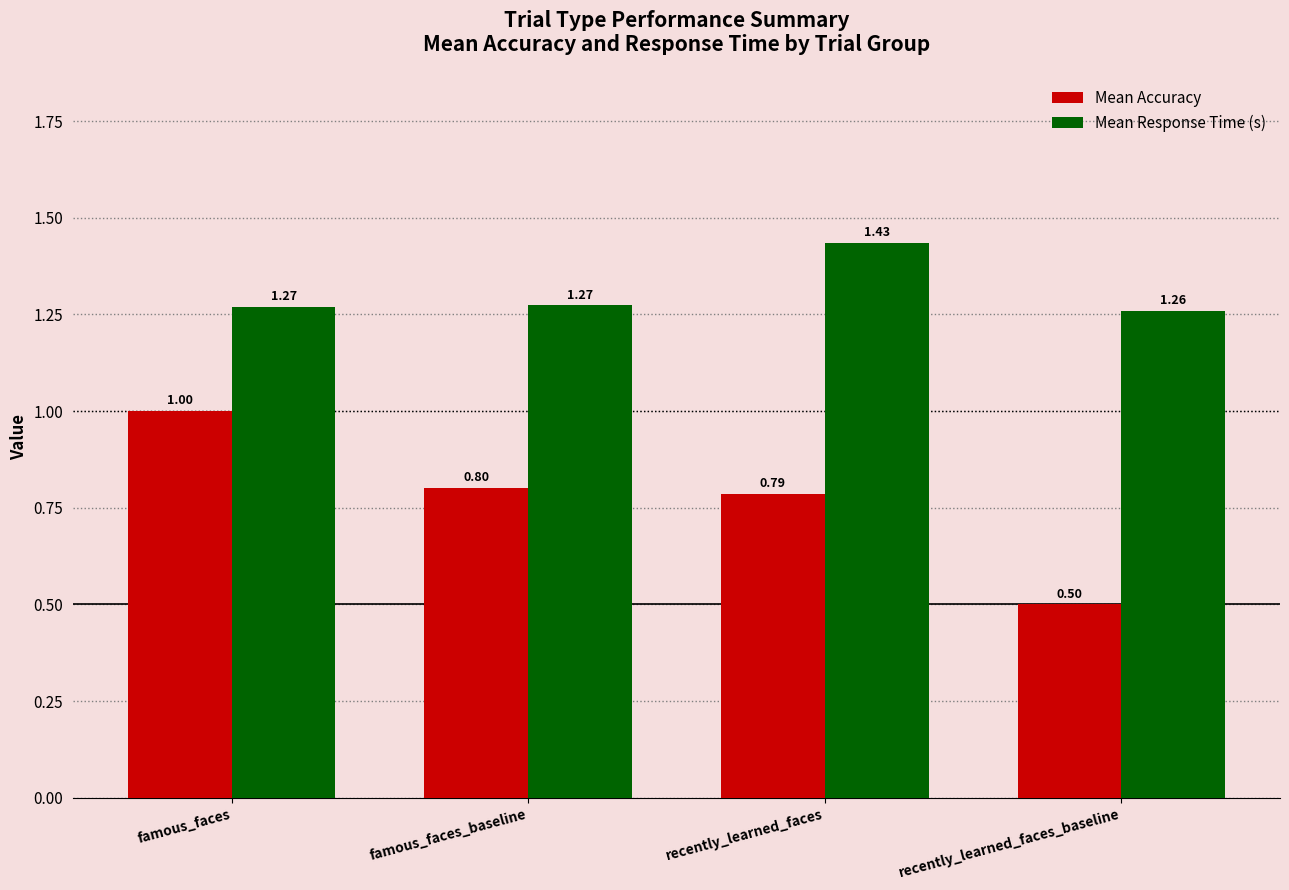

What is the smallest value displayed?

0.5